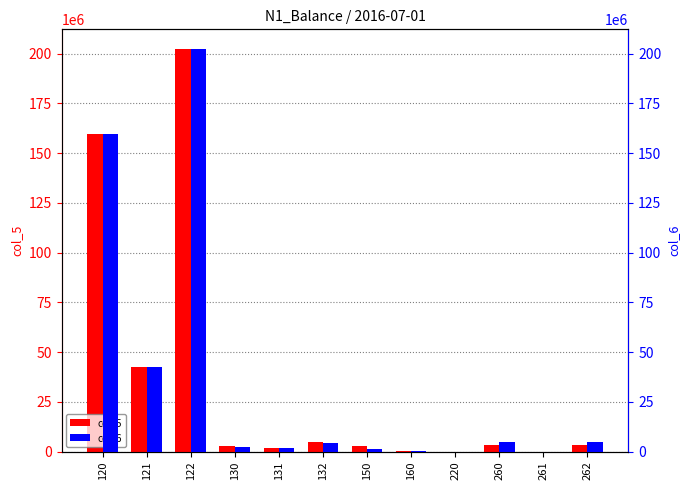

What is the total value across all series at 122?

404278925.0